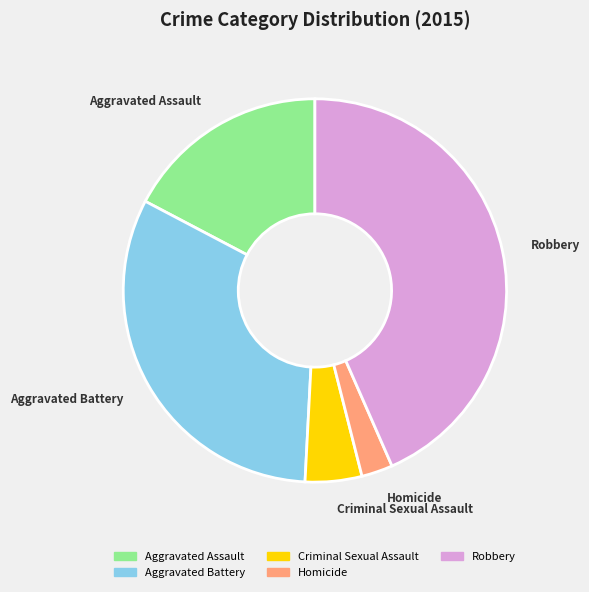

Which slice is the largest?

Robbery